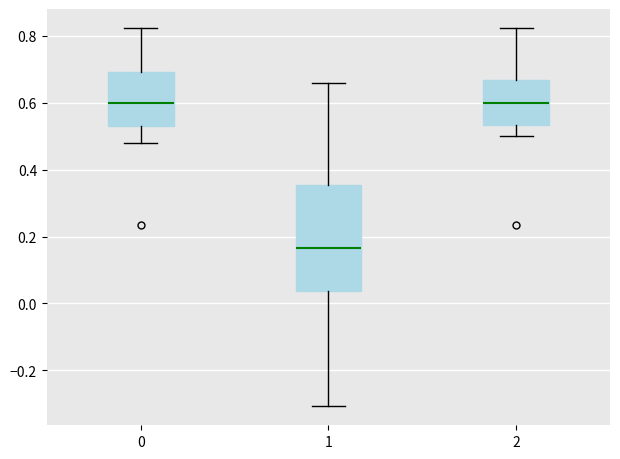

Reading left to right, transcribe this box plot: for each box, give where its median line is, the range the box spans, and where its two whiskers end, as read against the y-axis. The values are not printed on the chart, so give them approximately, as read against the axis.

0: median 0.60, box 0.52 to 0.70, whiskers 0.48 to 0.82
1: median 0.16, box 0.04 to 0.36, whiskers -0.30 to 0.66
2: median 0.60, box 0.54 to 0.66, whiskers 0.50 to 0.82